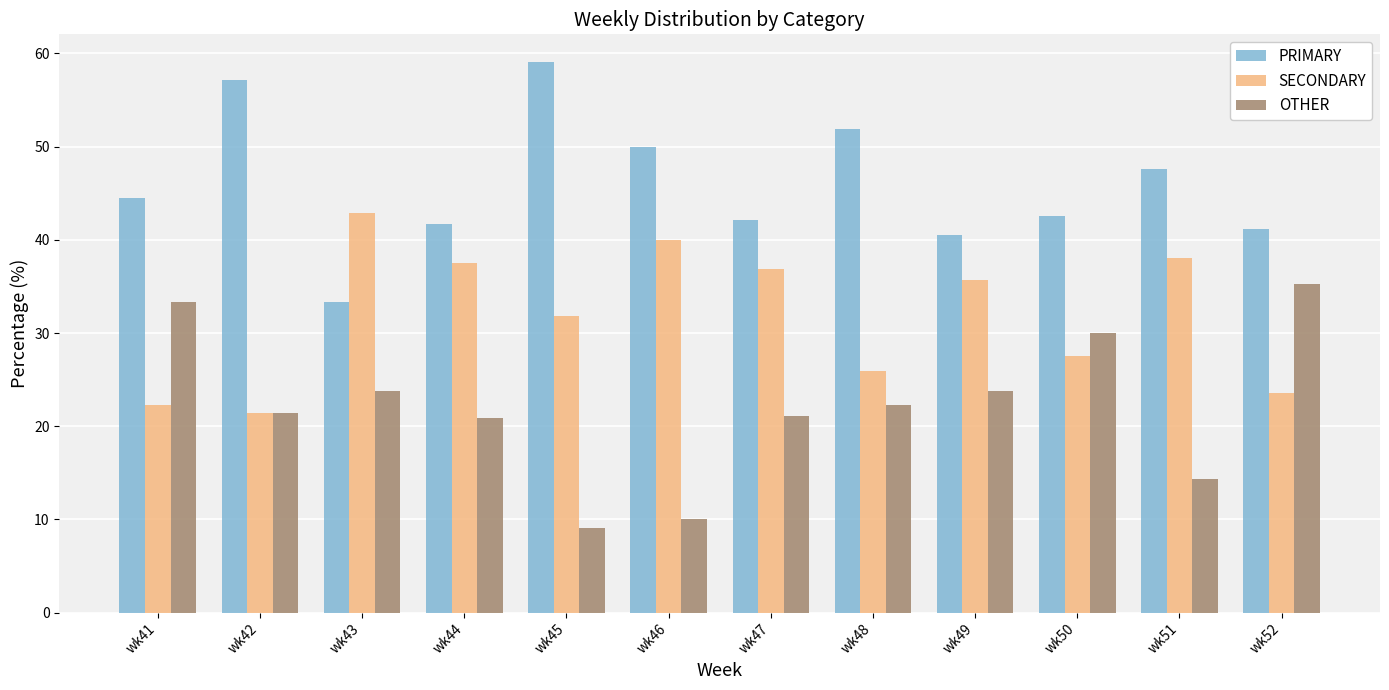

What is the total value across all series at wk43?

100.0